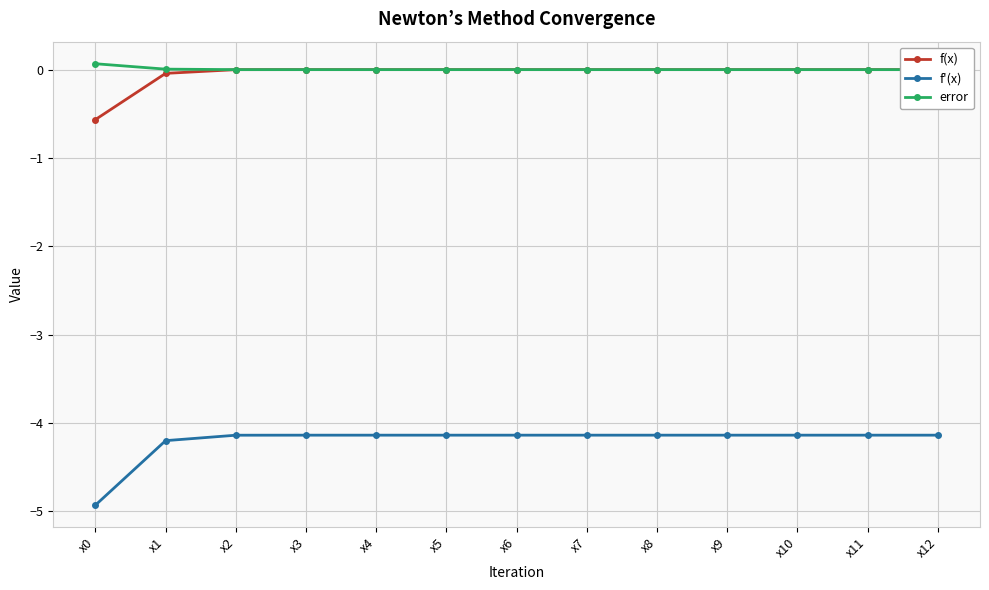

Where is f'(x) nearest to the value -4?

x4